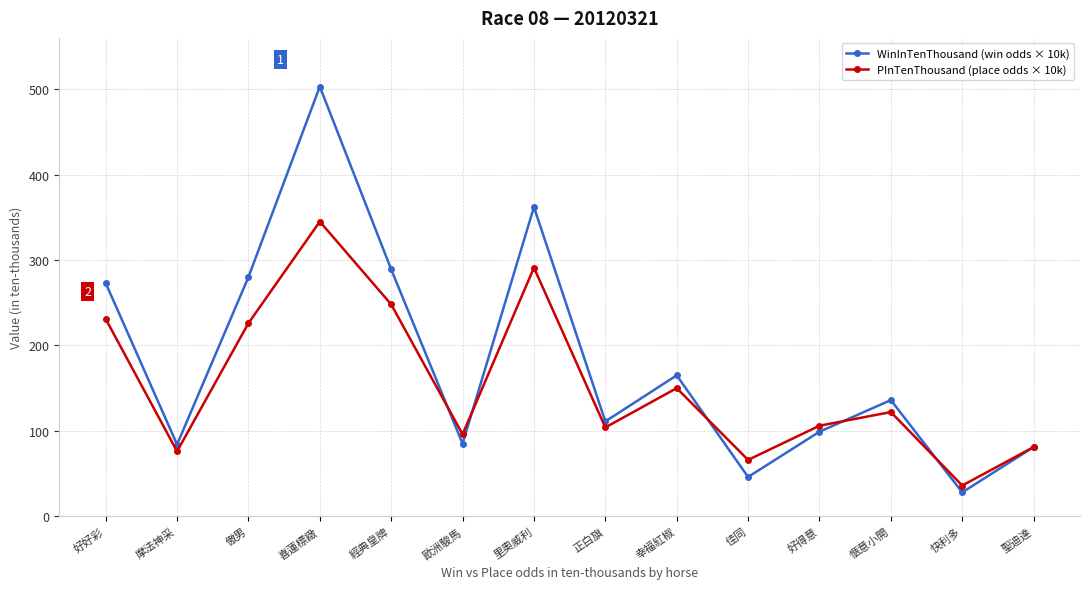

At 佳同, list the series in order from smallest to largest.

WinInTenThousand (win odds × 10k), PInTenThousand (place odds × 10k)